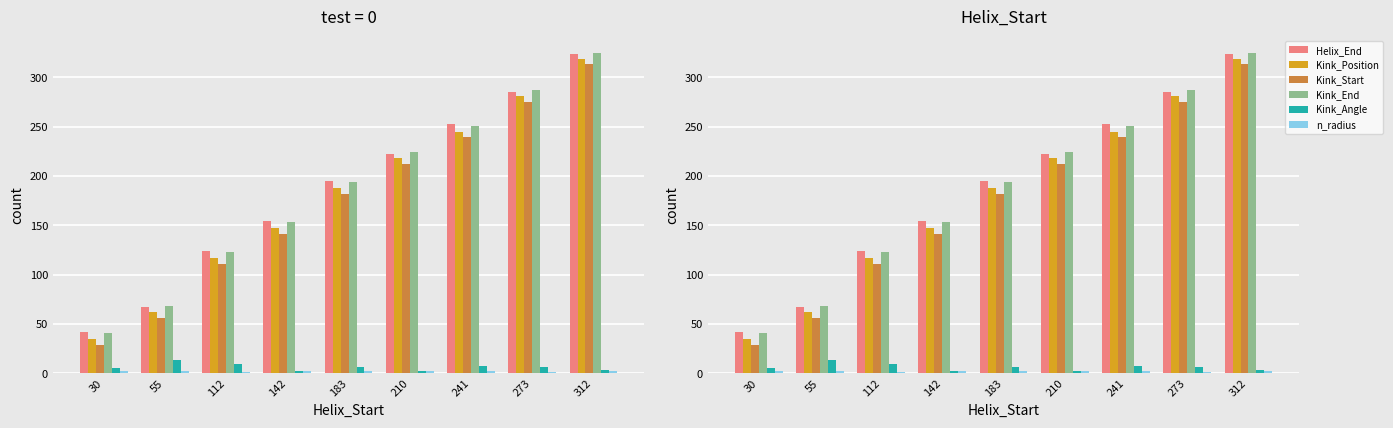

At which category is the sum across all series the highest?

312